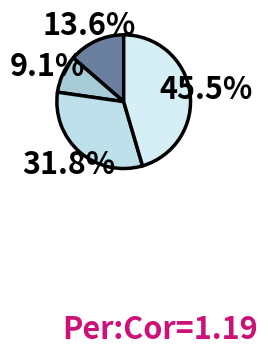

Count the number of slices in the pie.

4